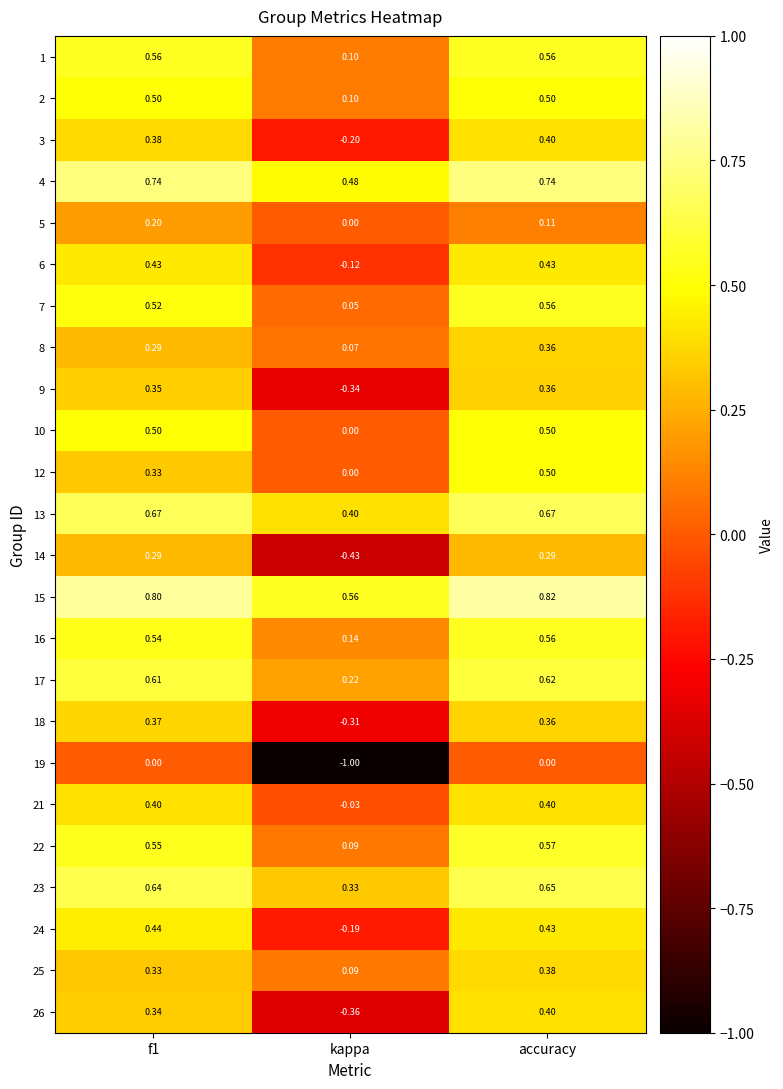

At which label is 15 closest to 0?

kappa